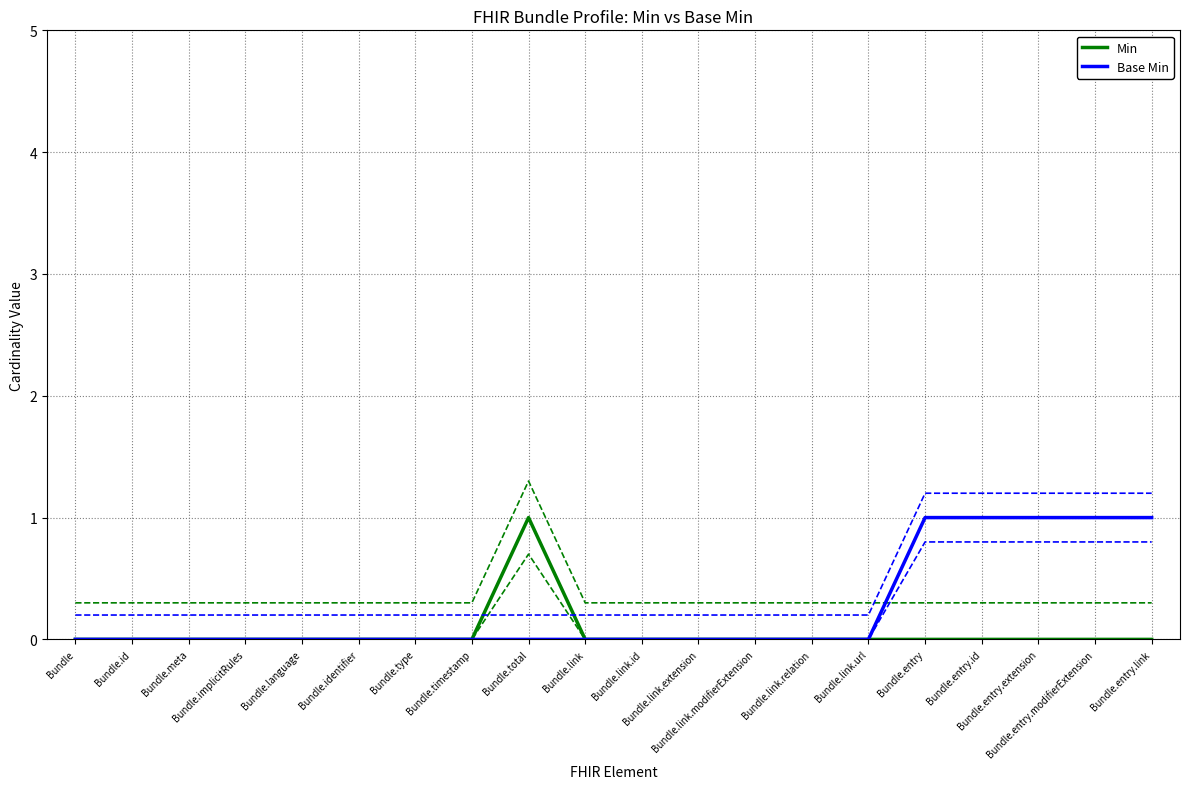

How many lines are shown in the chart?

2